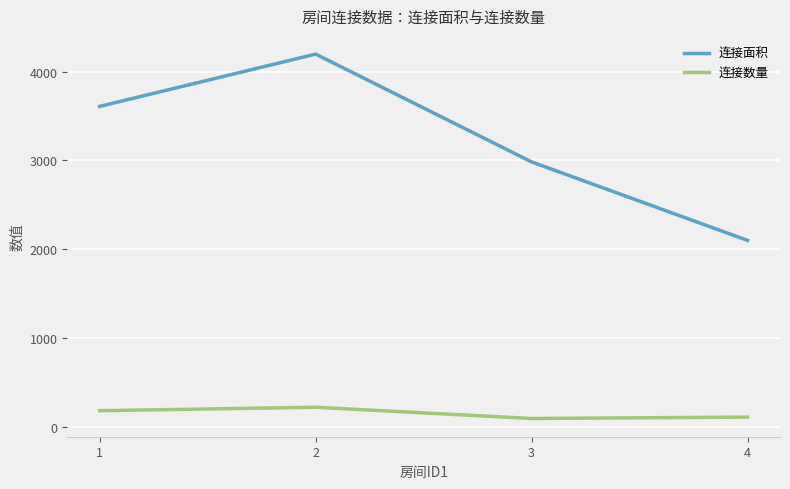

At 2, list the series in order from largest to smallest.

连接面积, 连接数量